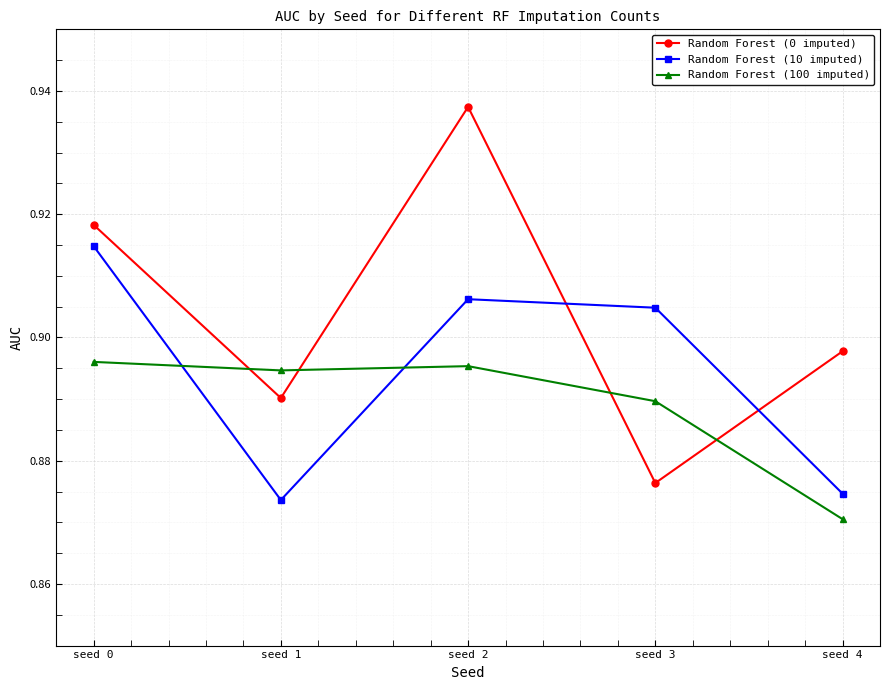

What is the total value across all series at seed 2?

2.7